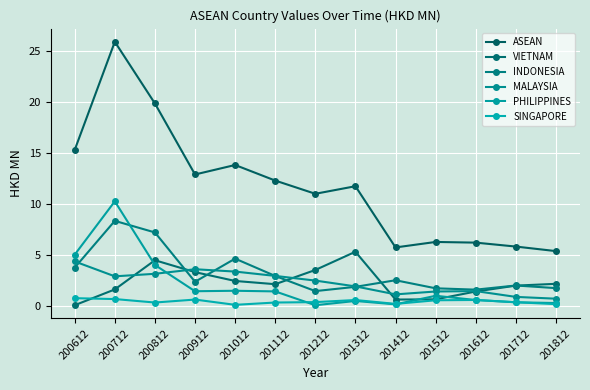

What is the total value across all series at 200912?

24.5